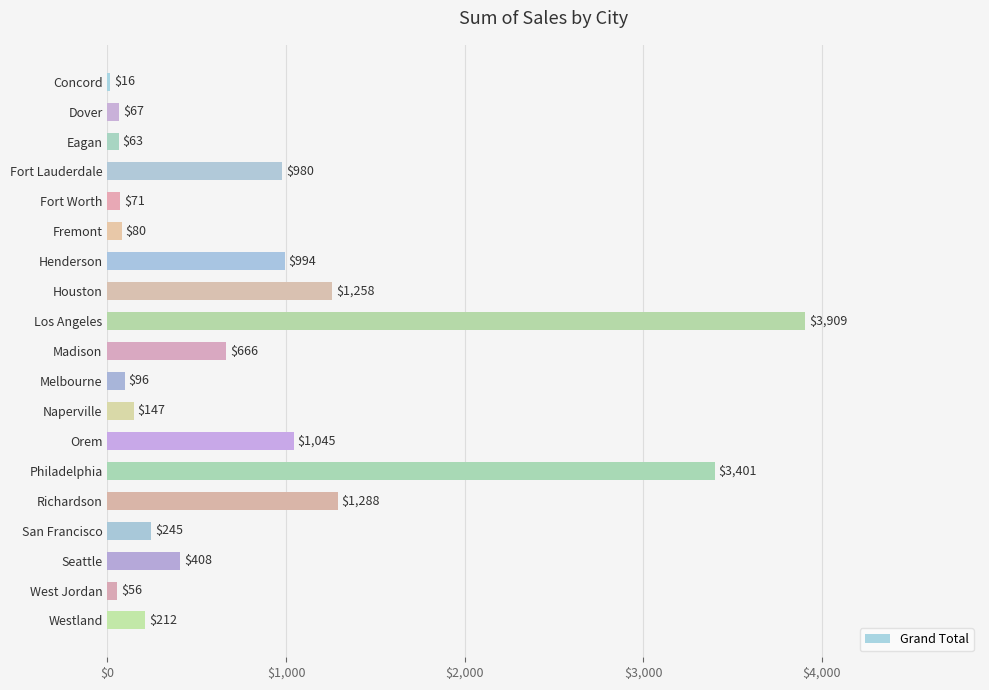

What is the difference between the maximum and minimum values?

3893.5